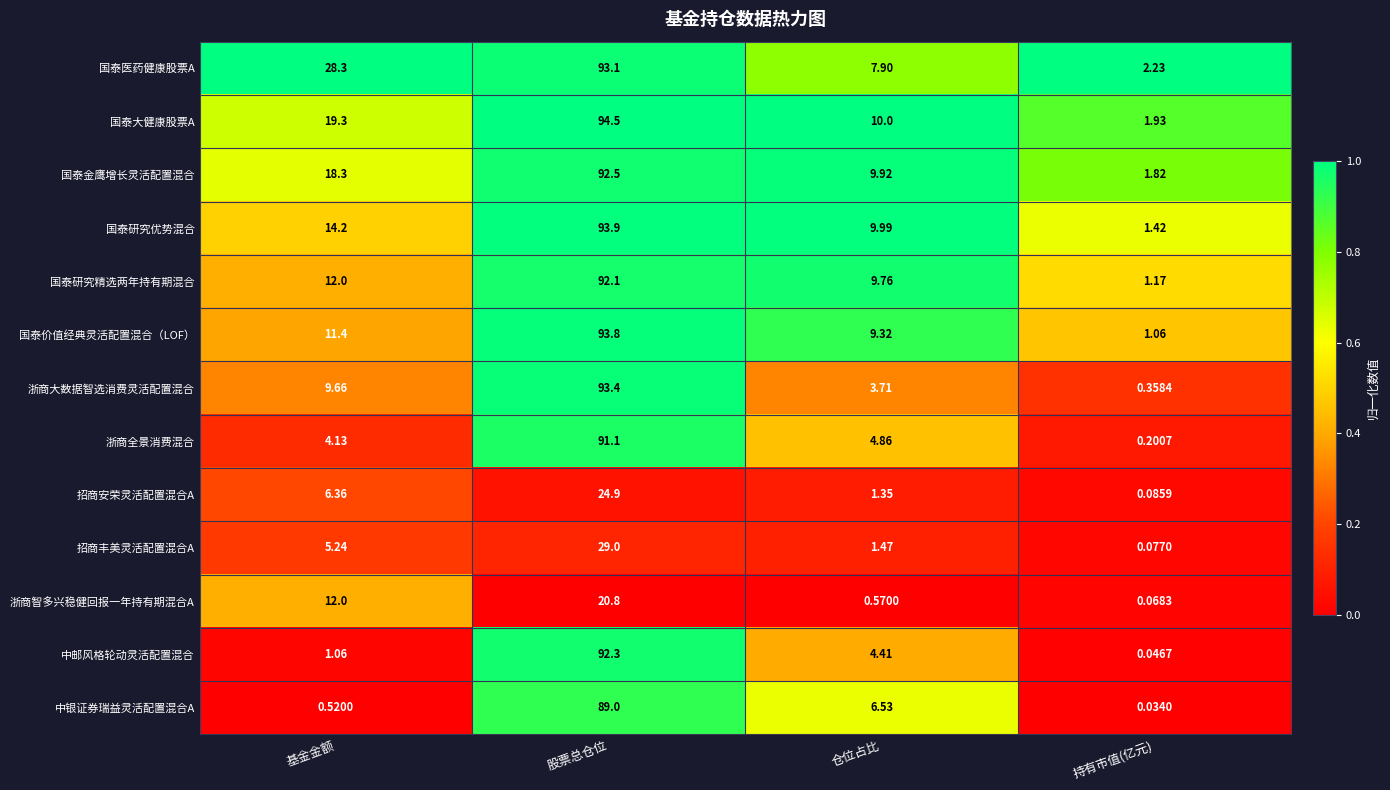

At which label does 国泰医药健康股票A first exceed 28?

基金金额